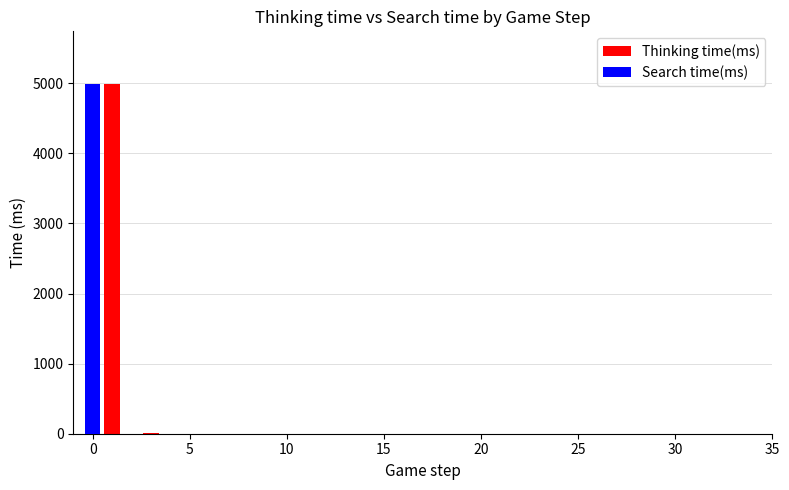

Between 9 and 14, which series saw the biggest shift?

Thinking time(ms)